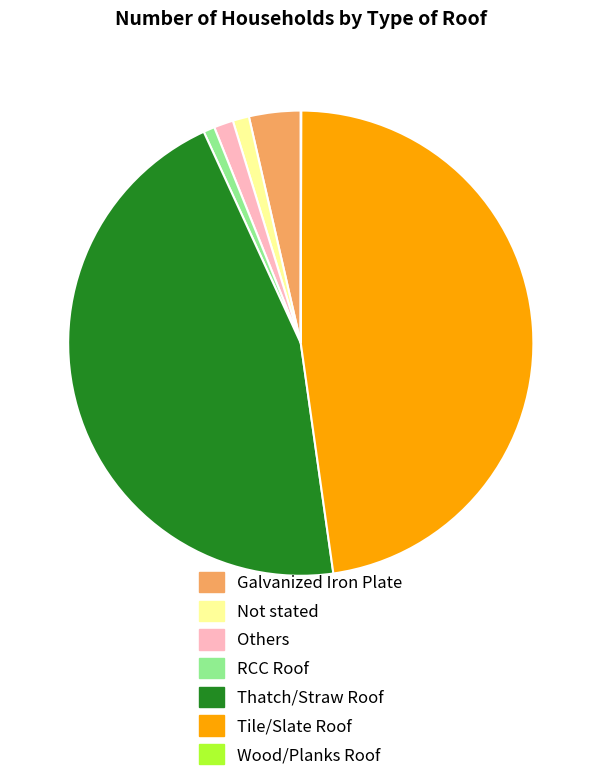

Is there any slice that represents more than half of the pie?

No